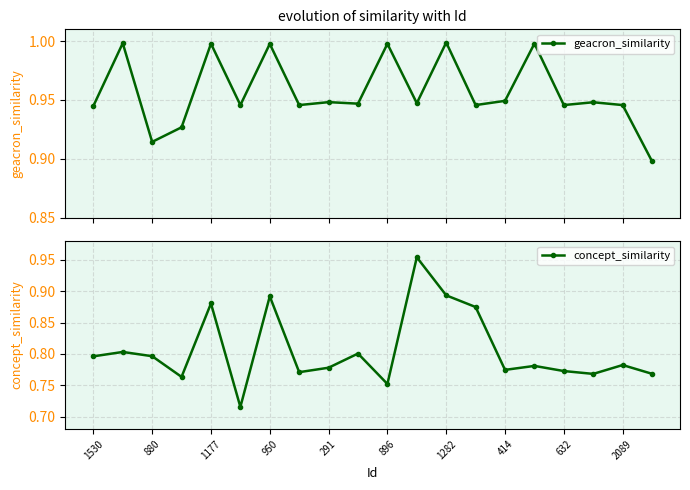

What is the maximum value shown in the chart?

1.0